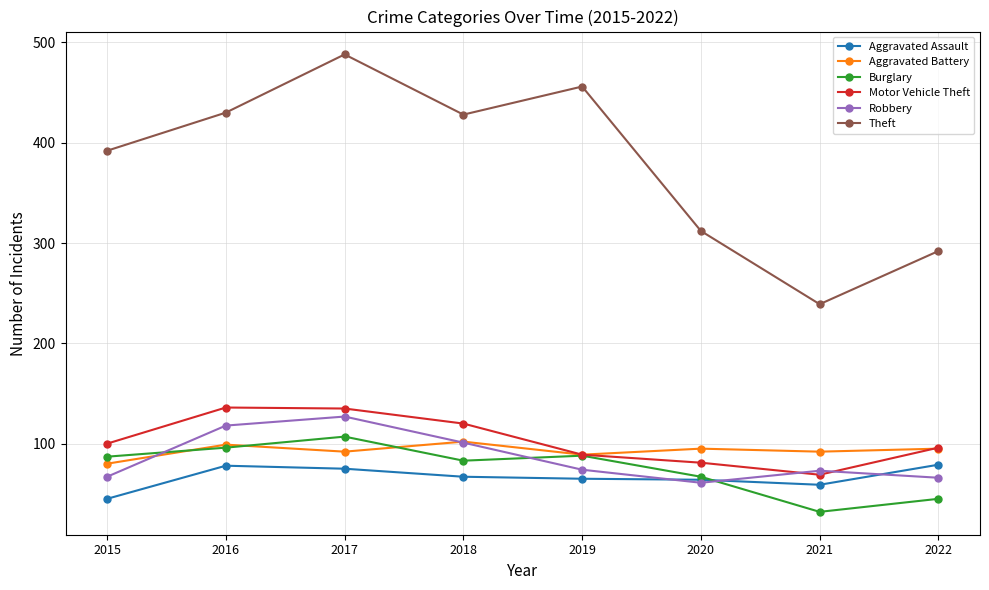

What is the approximate value of Robbery at 2019, to the nearest 10?

70